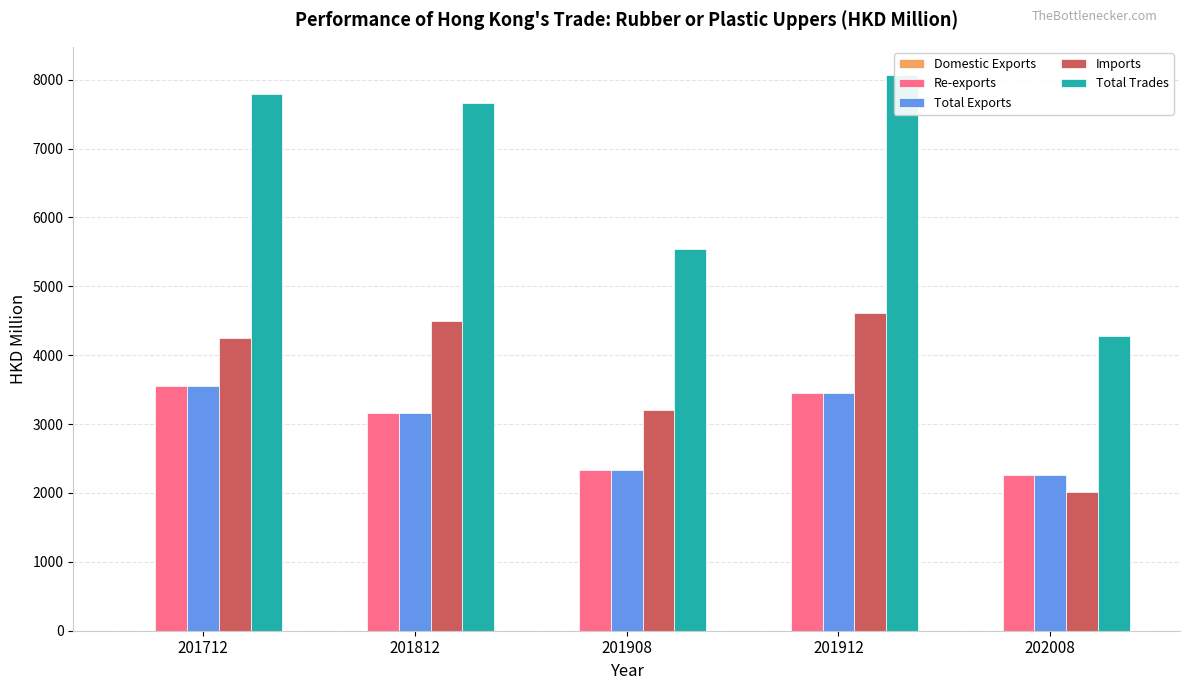

At how many categories does at least one series exceed 5865?

3